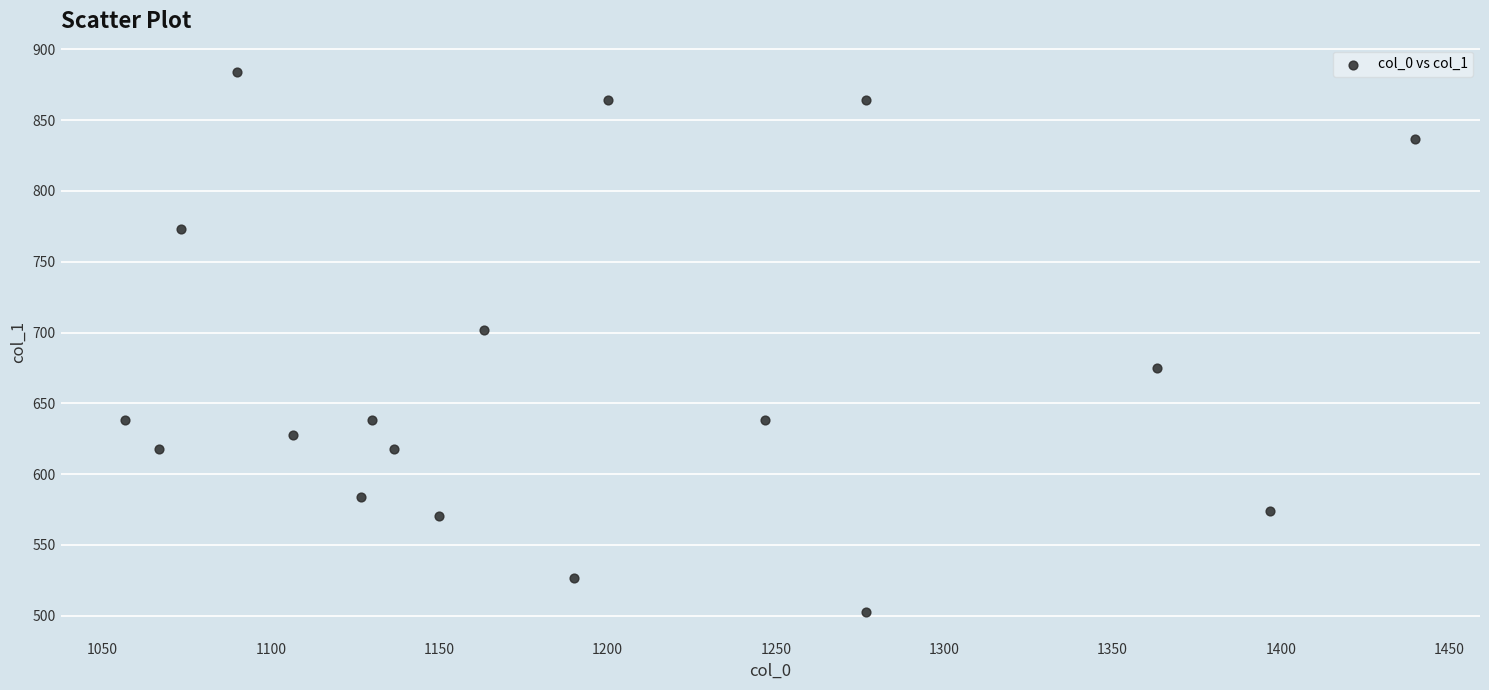

What Y value in the scatter plot is closest to 693?

702.0